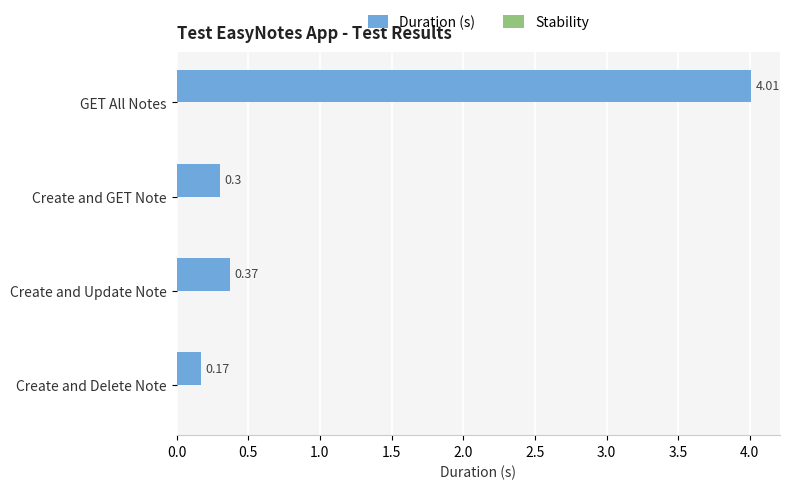

What is the greatest value displayed?

4.0